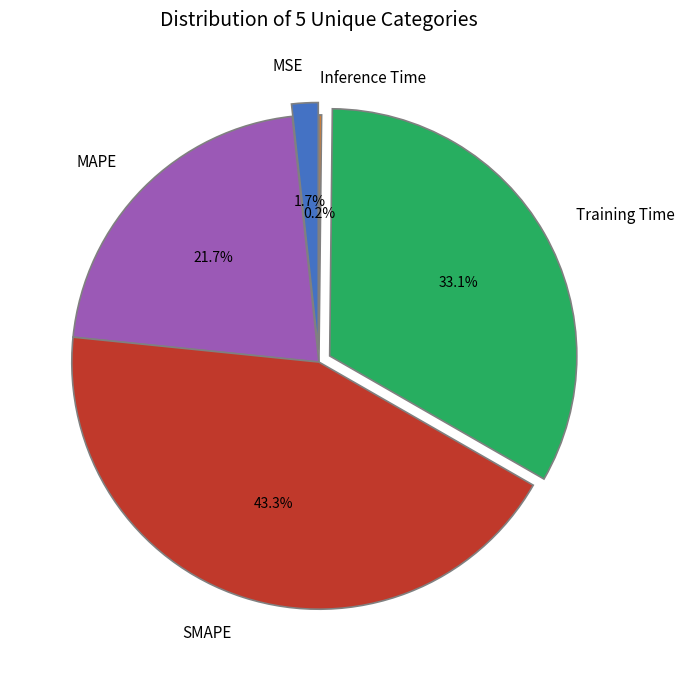

Does any single category account for the majority?

No